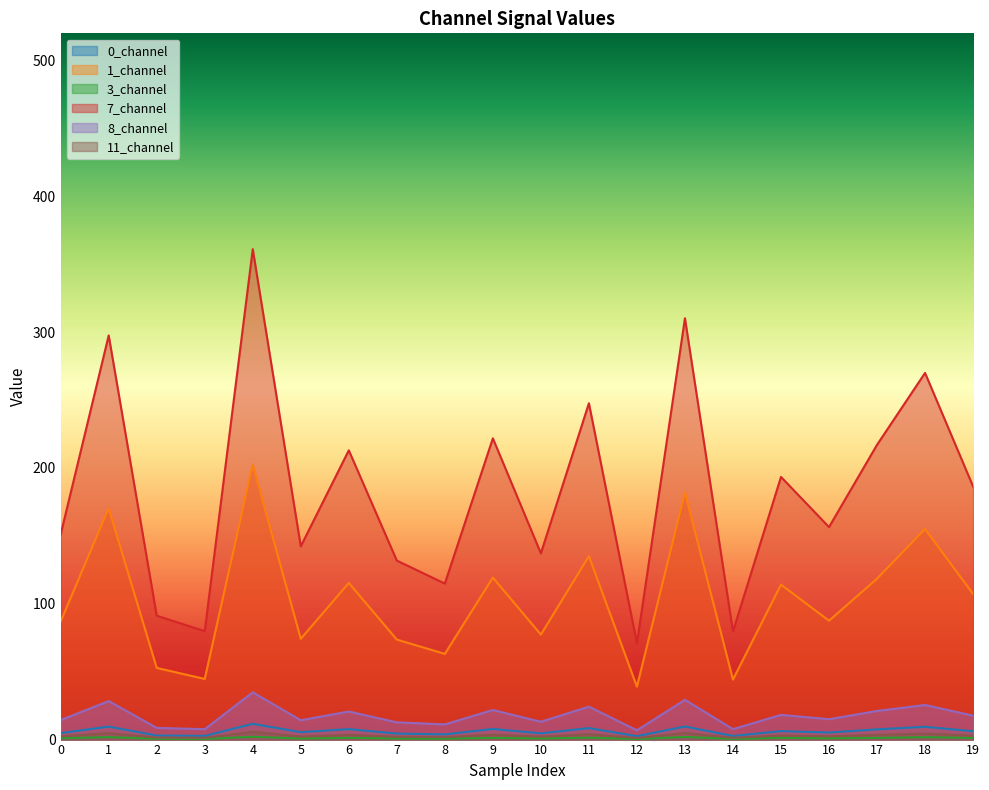

What is the spread (max minus min) of values at 14?

79.1